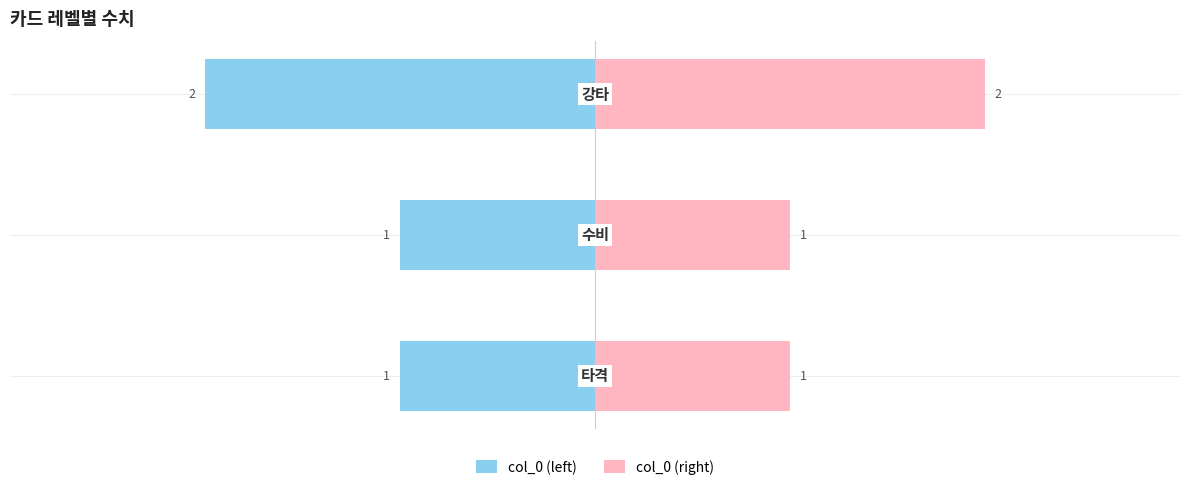

Rank the series at −1 from lowest to highest value.

col_0 (left), col_0 (right)